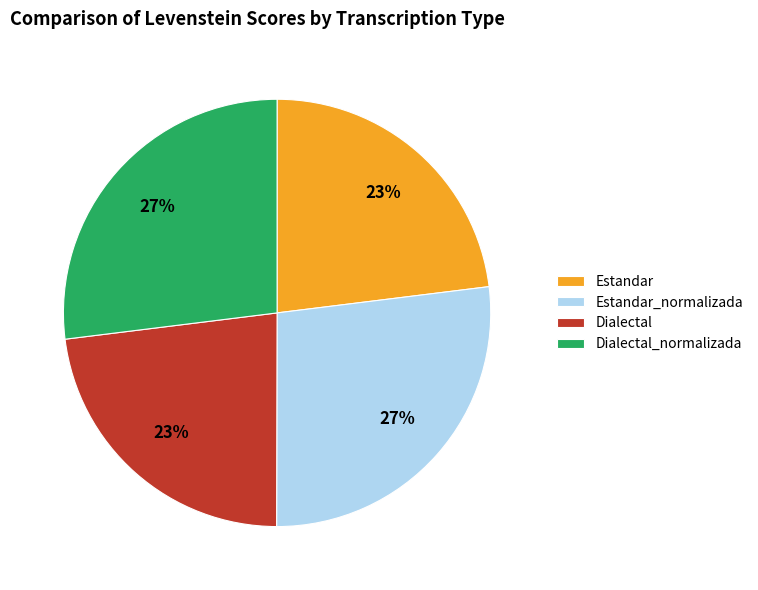

What is the ratio of the value at Estandar_normalizada to the value at Dialectal_normalizada?

1.0